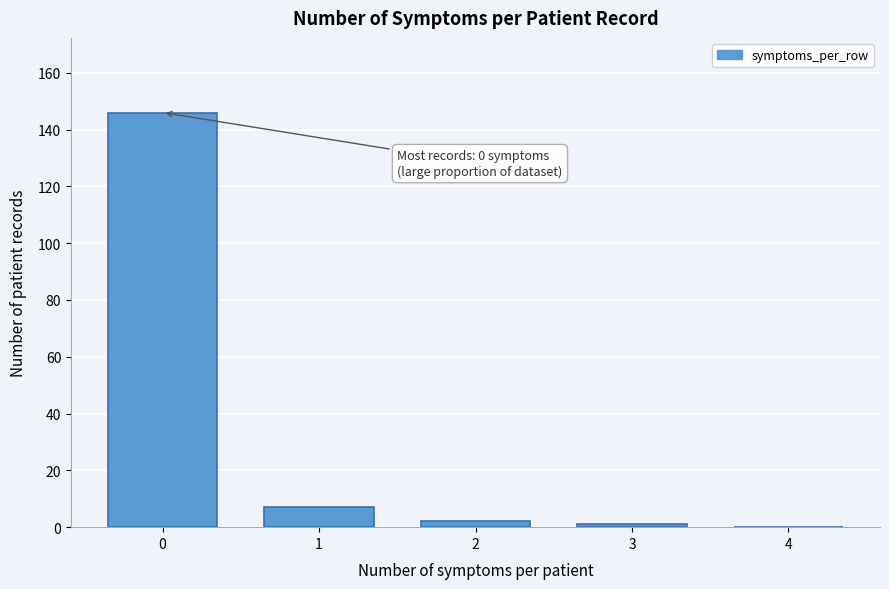

Reading left to right, what are all the values shown in this chart?

0=146	1=7	2=2	3=1	4=0